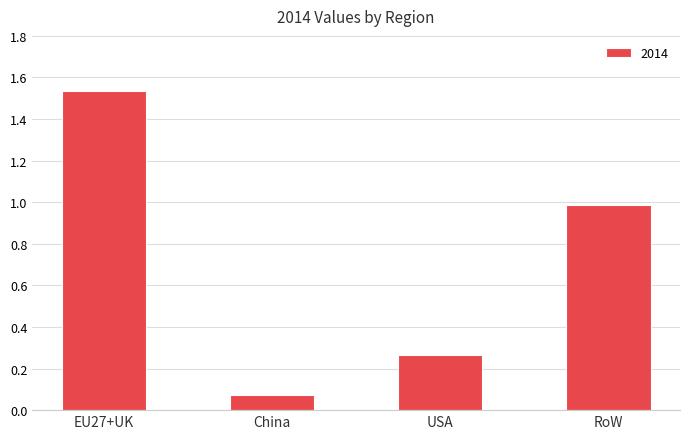

Between RoW and EU27+UK, which is larger?

EU27+UK